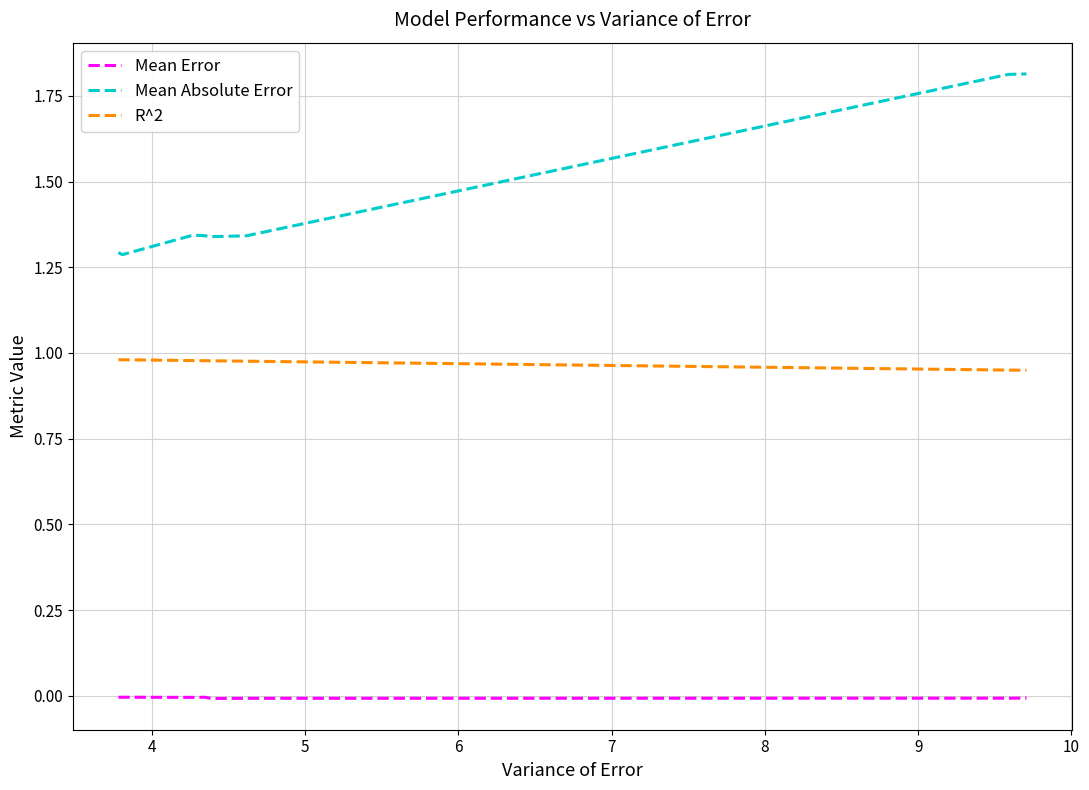

Is it true that Mean Absolute Error equals 0.8 at 4?

False